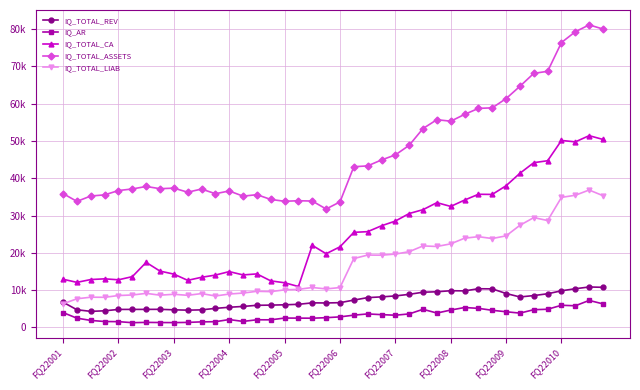

Which series has the largest range (max minus min)?

IQ_TOTAL_ASSETS